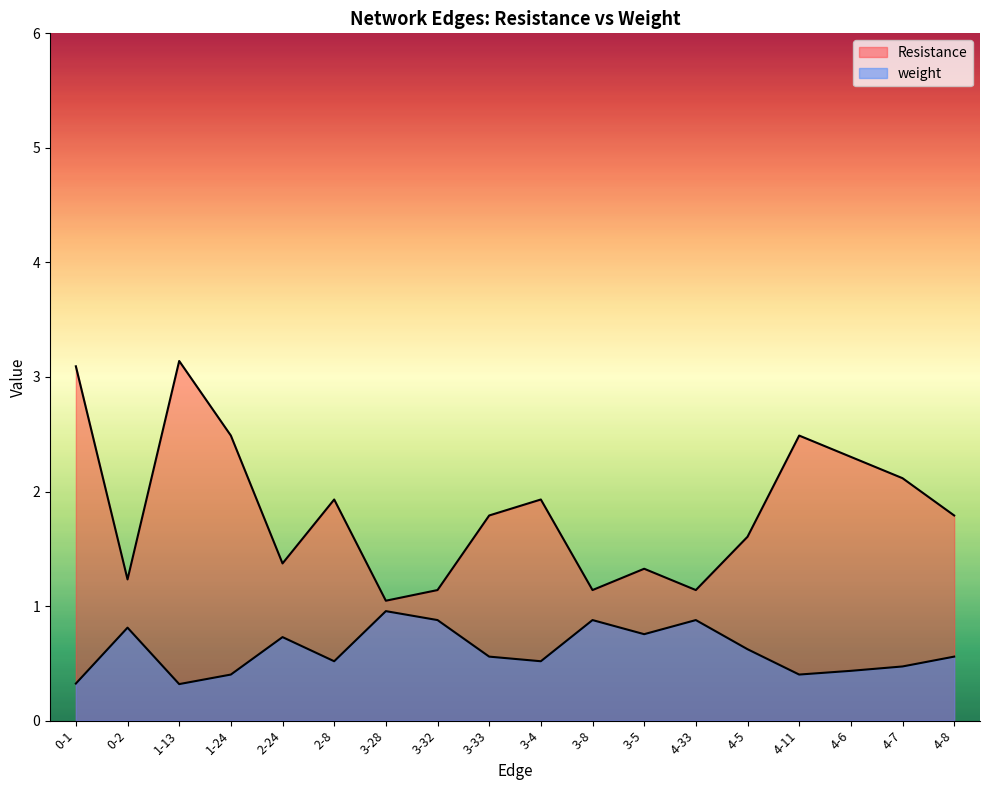

What is the label of the 18th point from the right?

0-1